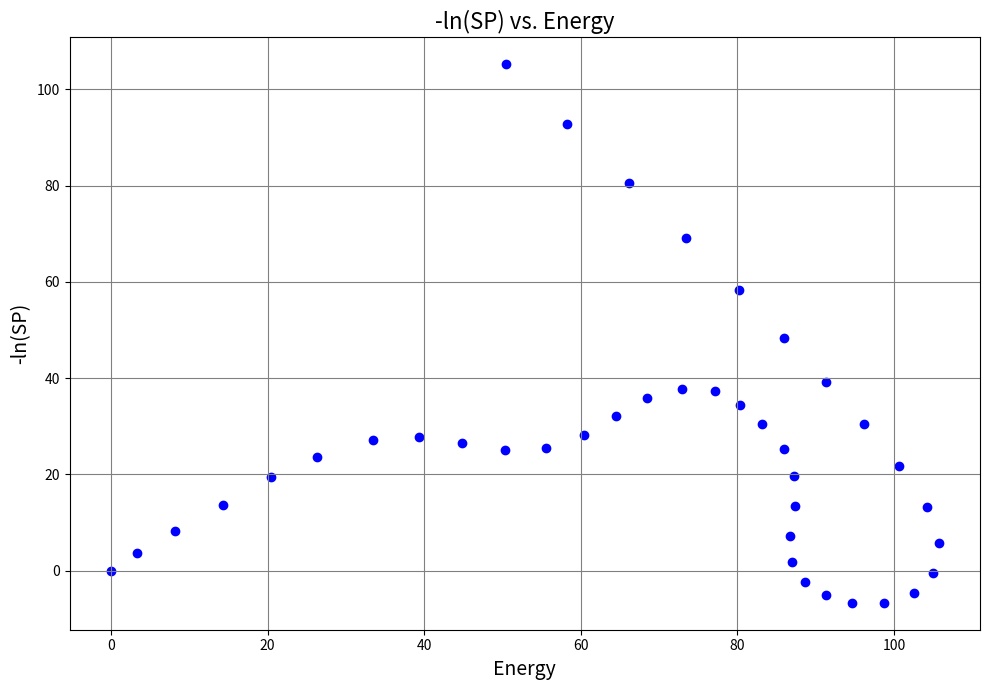

What is the range of Y values (max minus min)?

111.9